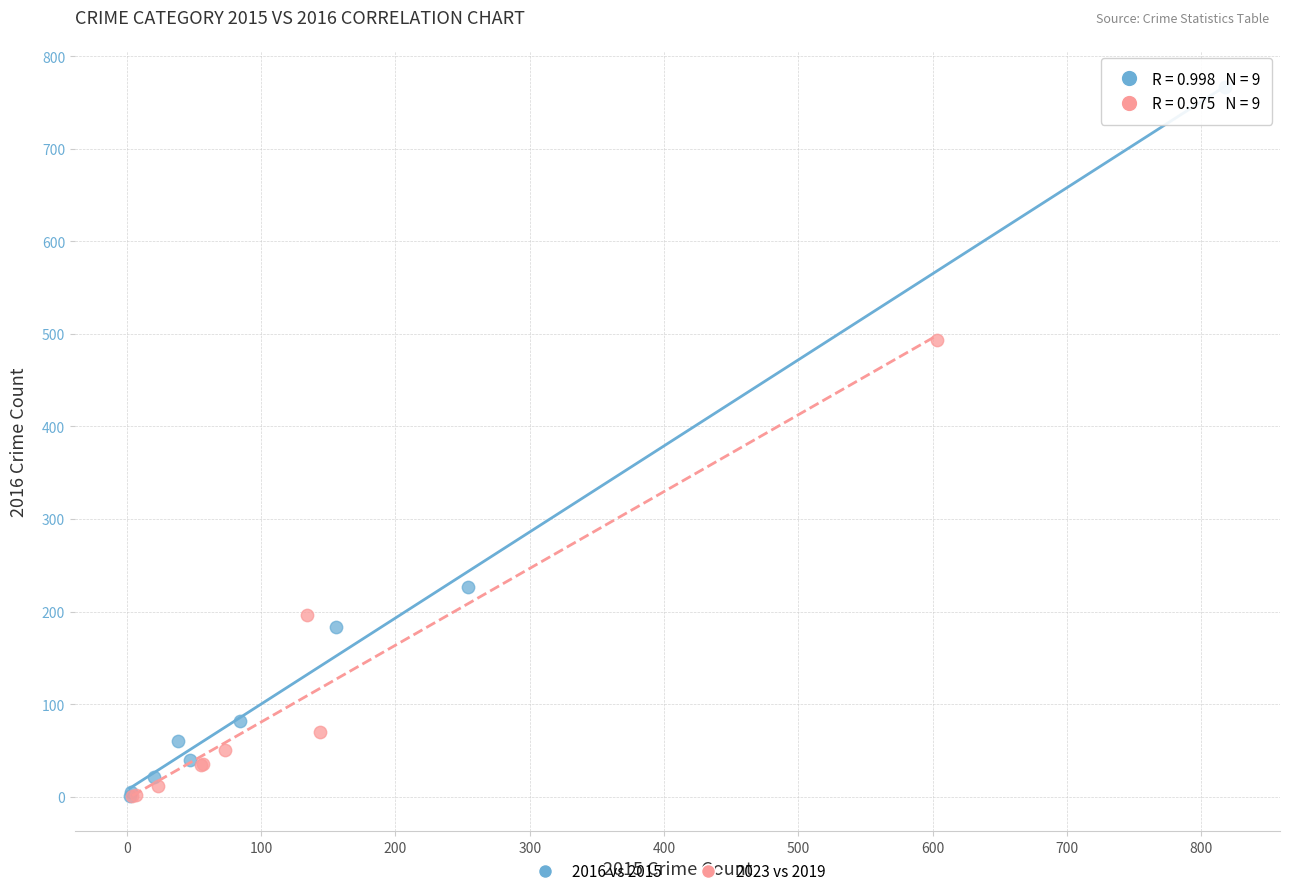

Which series has the widest spread of Y values?

2016 vs 2015